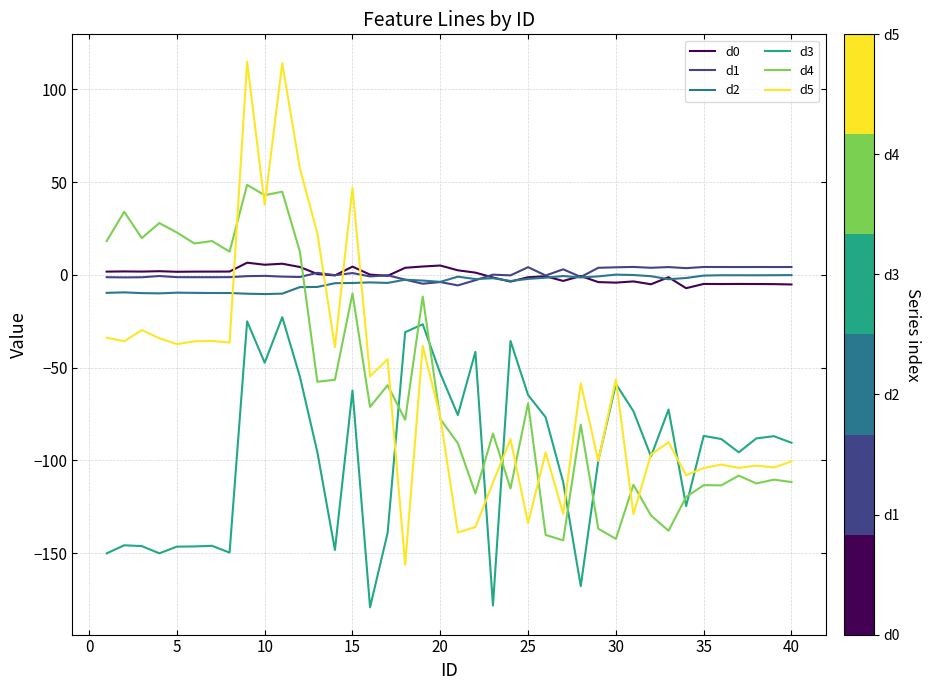

Which series has the widest spread of values?

d5